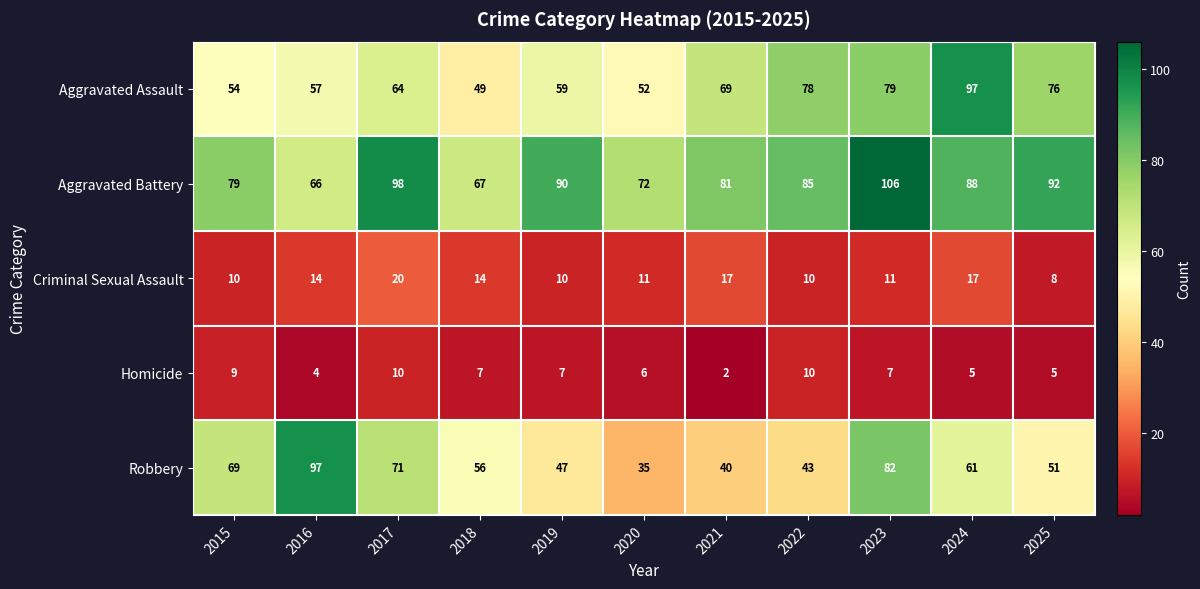

How many categories are shown in the chart?

11